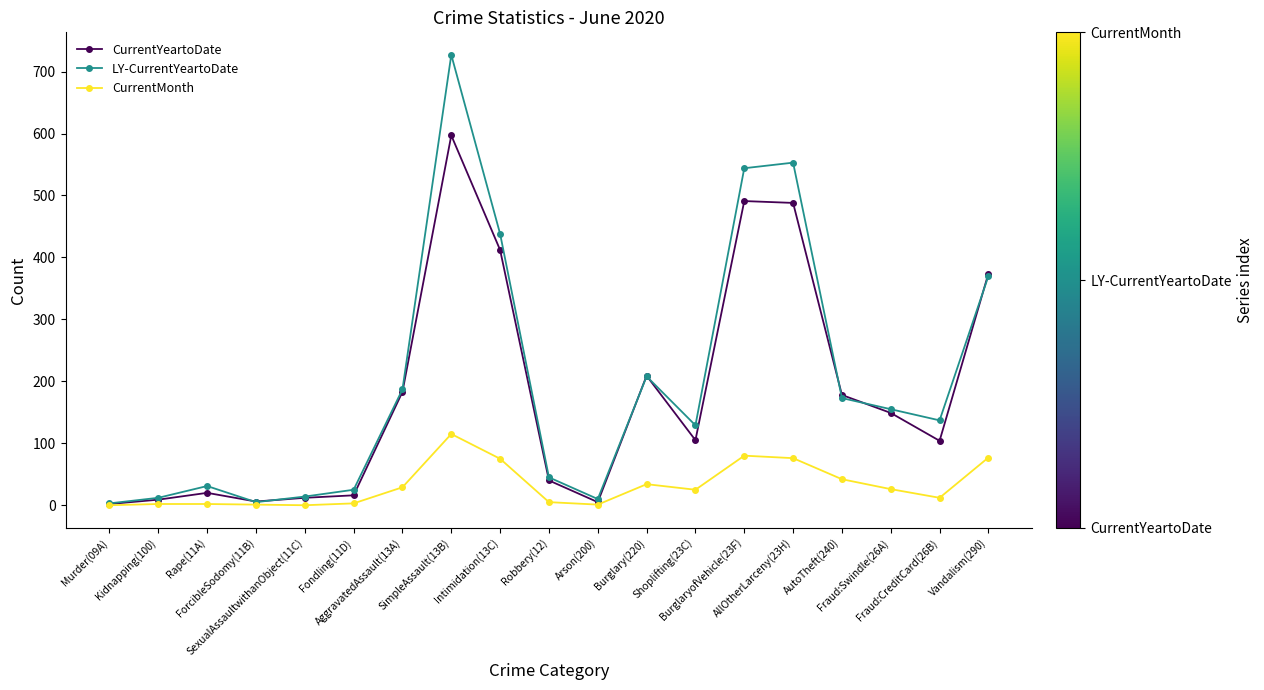

In CurrentYeartoDate, how many points are higher than both neighbors (excluding endpoints)?

4